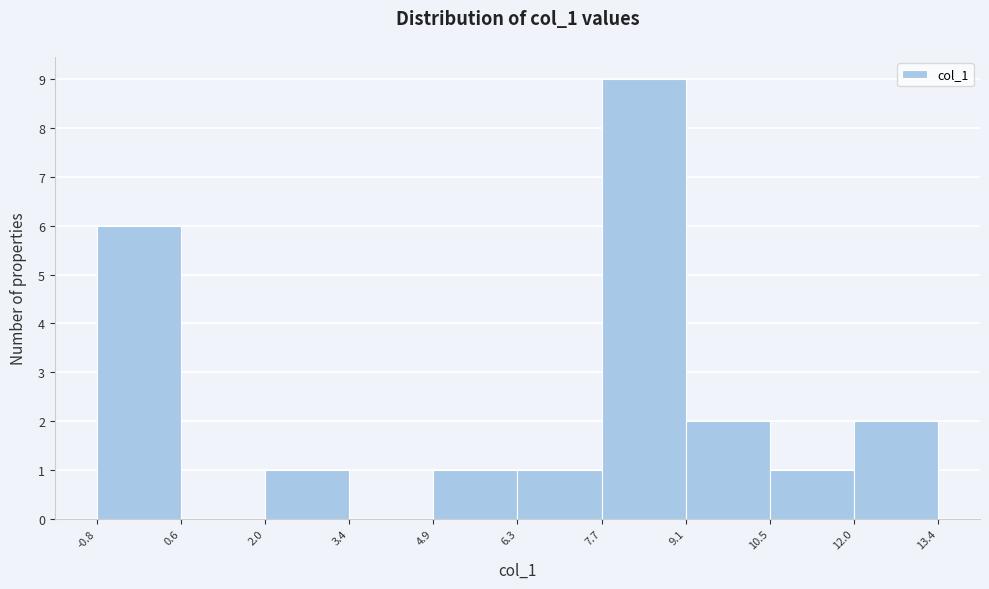

Which range on the x-axis has the tallest bar?

7.7 to 9.1